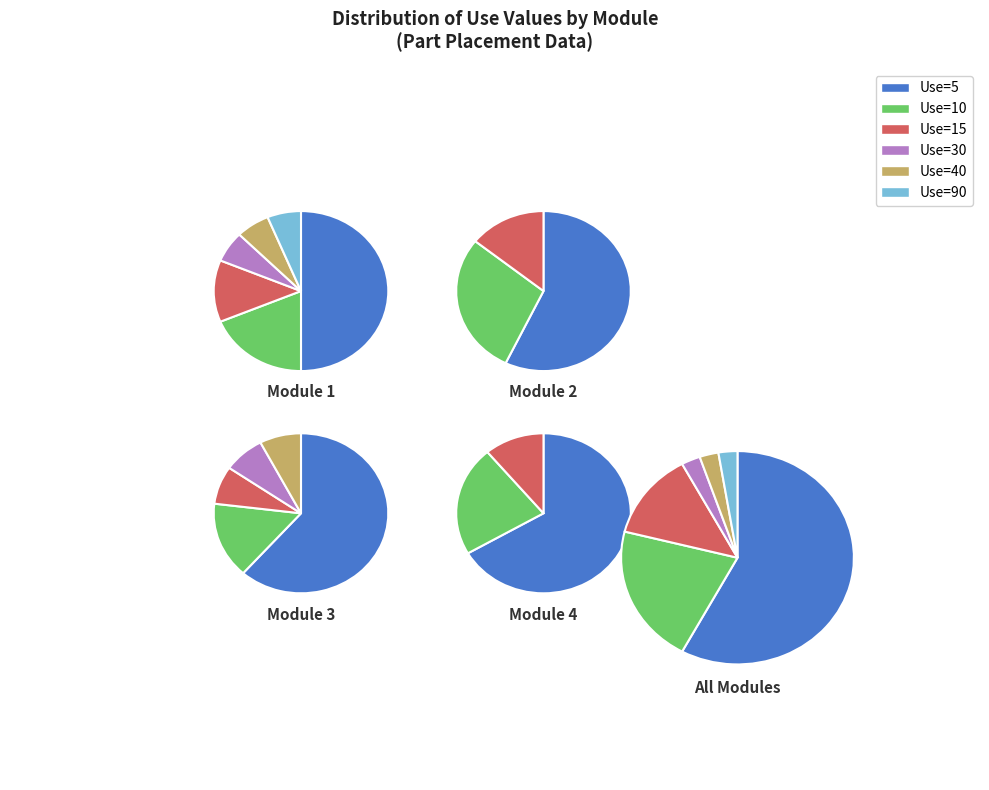

What is the change in value from Use=5 to Use=90?

-21